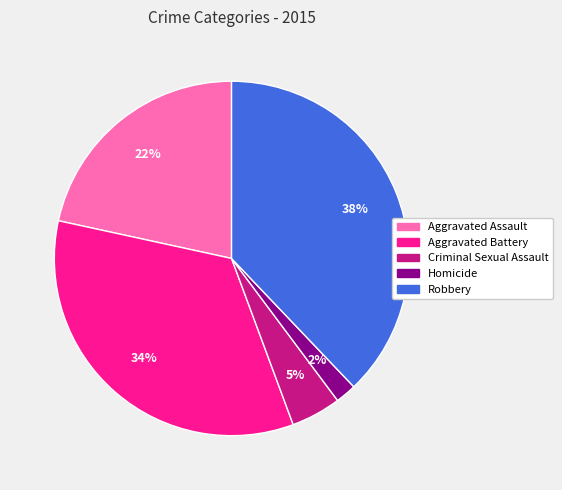

What is the smallest slice in the pie chart?

Homicide